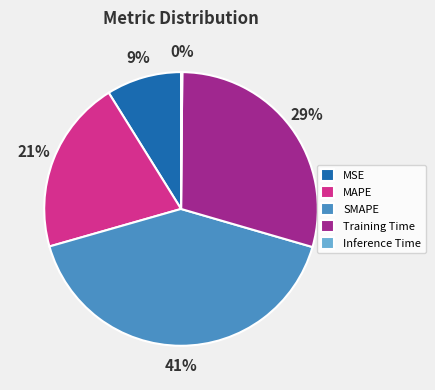

True or false: SMAPE accounts for 41% of the total.

True